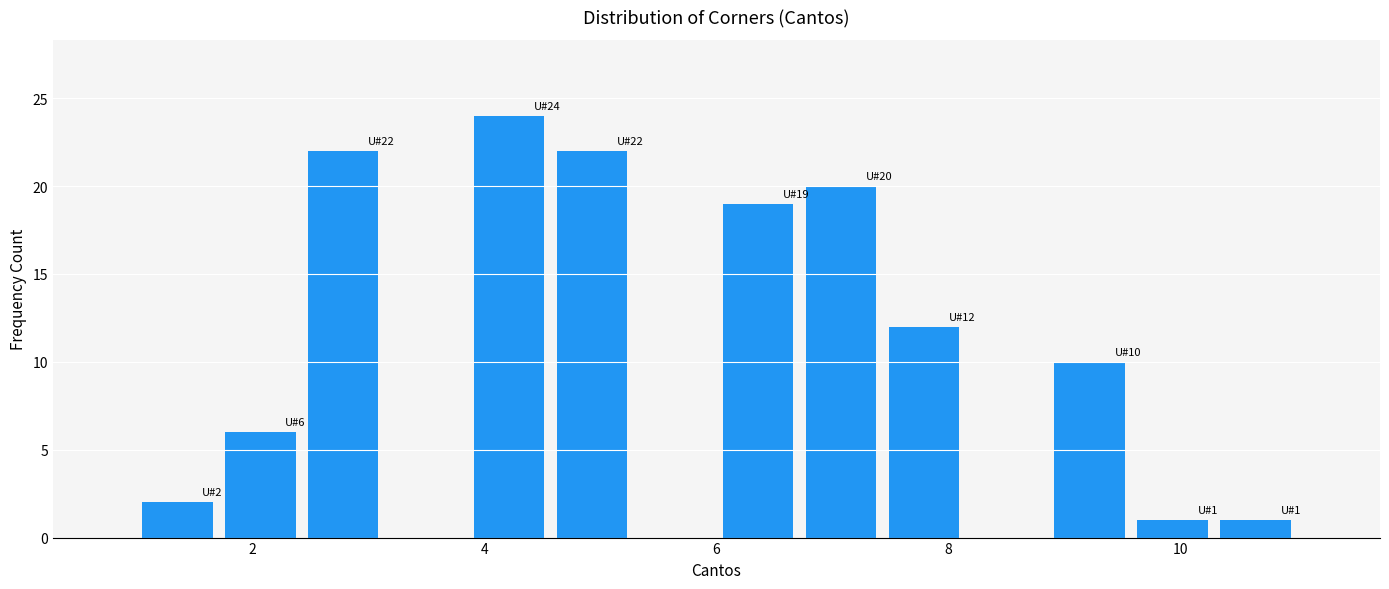

Around what value on the x-axis is the tallest bar? Give the approximate position of its centre, as read against the axis.

4.2